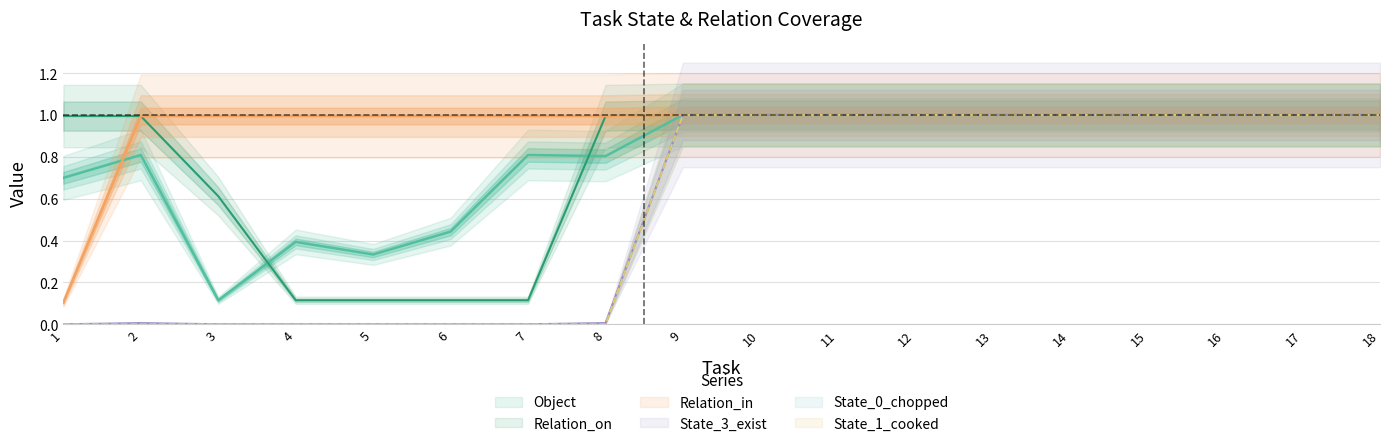

Reading right to left, transcribe all the data shown in this chart.

Object: 18=1.0	17=1.0	16=1.0	15=1.0	14=1.0	13=1.0	12=1.0	11=1.0	10=1.0	9=1.0	8=0.8	7=0.8	6=0.4	5=0.3	4=0.4	3=0.1	2=0.8	1=0.7
Relation_on: 18=1.0	17=1.0	16=1.0	15=1.0	14=1.0	13=1.0	12=1.0	11=1.0	10=1.0	9=1.0	8=1.0	7=0.1	6=0.1	5=0.1	4=0.1	3=0.6	2=1.0	1=1.0
State_3_exist: 18=1.0	17=1.0	16=1.0	15=1.0	14=1.0	13=1.0	12=1.0	11=1.0	10=1.0	9=1.0	8=0.0	7=0.0	6=0.0	5=0.0	4=0.0	3=0.0	2=0.0	1=0.0
Relation_in: 18=1.0	17=1.0	16=1.0	15=1.0	14=1.0	13=1.0	12=1.0	11=1.0	10=1.0	9=1.0	8=1.0	7=1.0	6=1.0	5=1.0	4=1.0	3=1.0	2=1.0	1=0.1
State_0_chopped: 18=1.0	17=1.0	16=1.0	15=1.0	14=1.0	13=1.0	12=1.0	11=1.0	10=1.0	9=1.0	8=0.0	7=0.0	6=0.0	5=0.0	4=0.0	3=0.0	2=0.0	1=0.0
State_1_cooked: 18=1.0	17=1.0	16=1.0	15=1.0	14=1.0	13=1.0	12=1.0	11=1.0	10=1.0	9=1.0	8=0.0	7=0.0	6=0.0	5=0.0	4=0.0	3=0.0	2=0.0	1=0.0